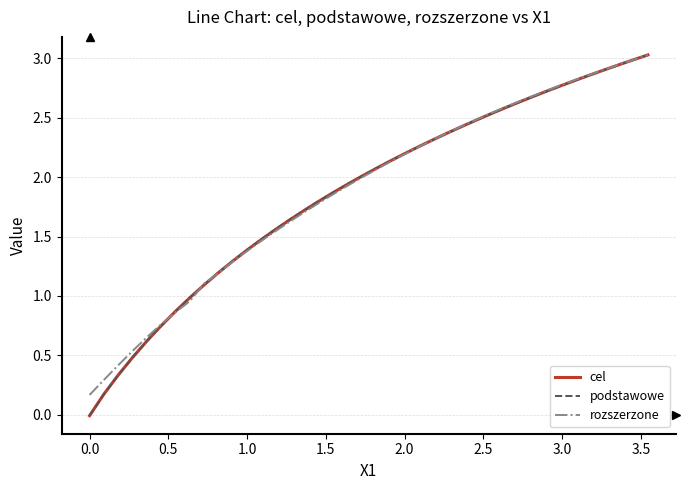

What is the highest value of the podstawowe series?

3.0